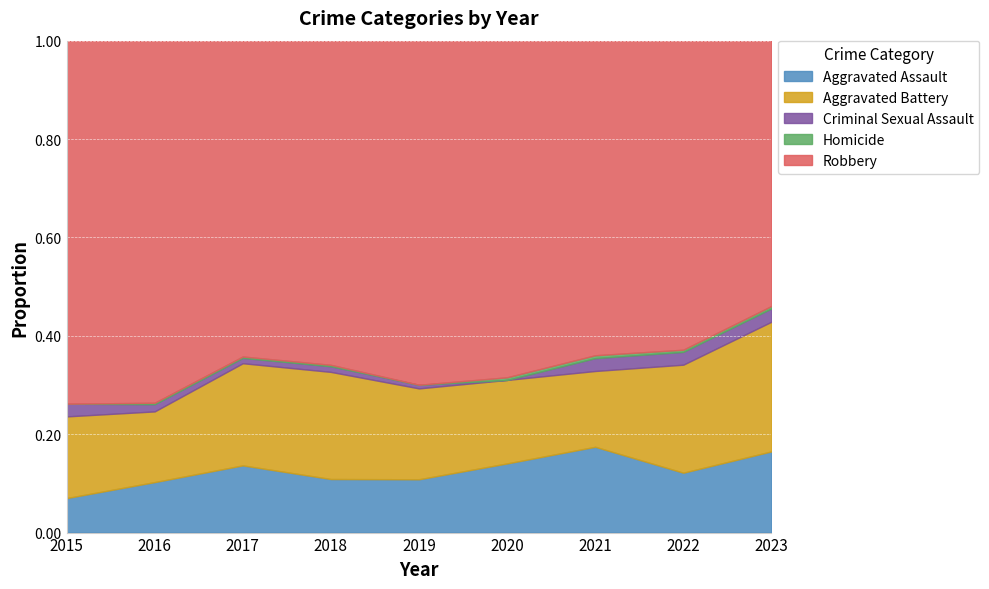

True or false: Robbery and Aggravated Assault intersect in this chart.

False